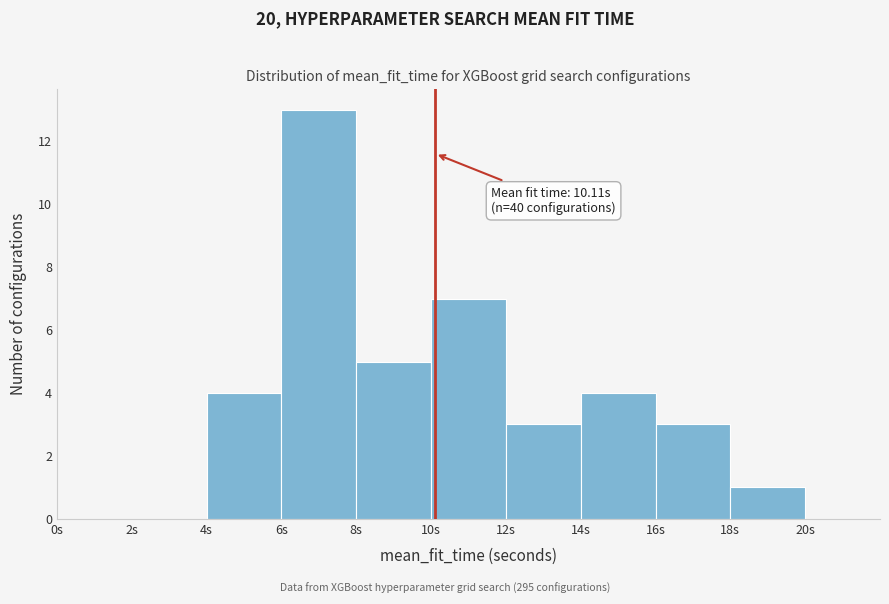

Over which range of the x-axis is the bar tallest?

6 to 8